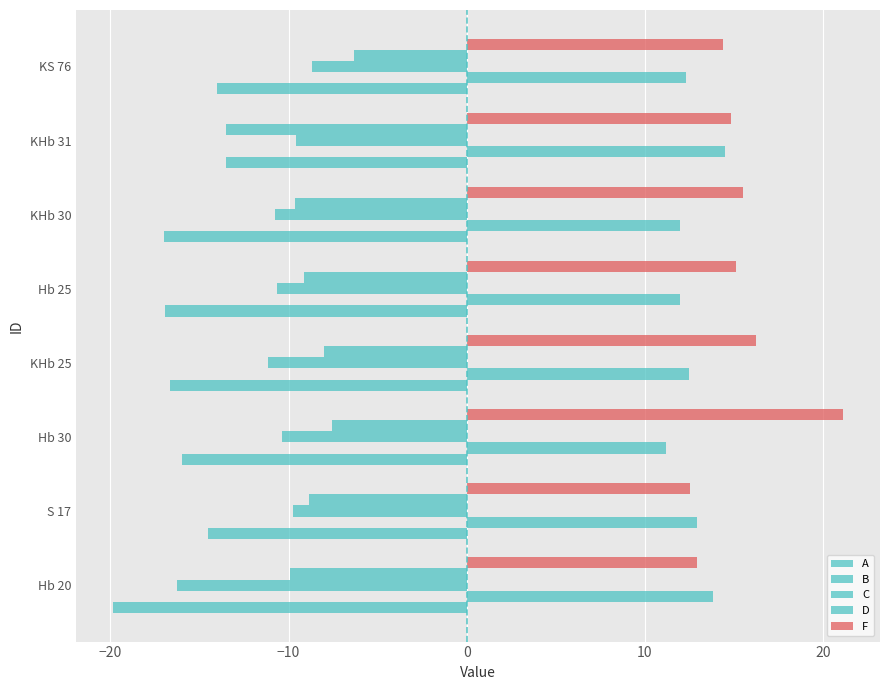

What is the difference between the second highest and minimum values in the B series?

2.6